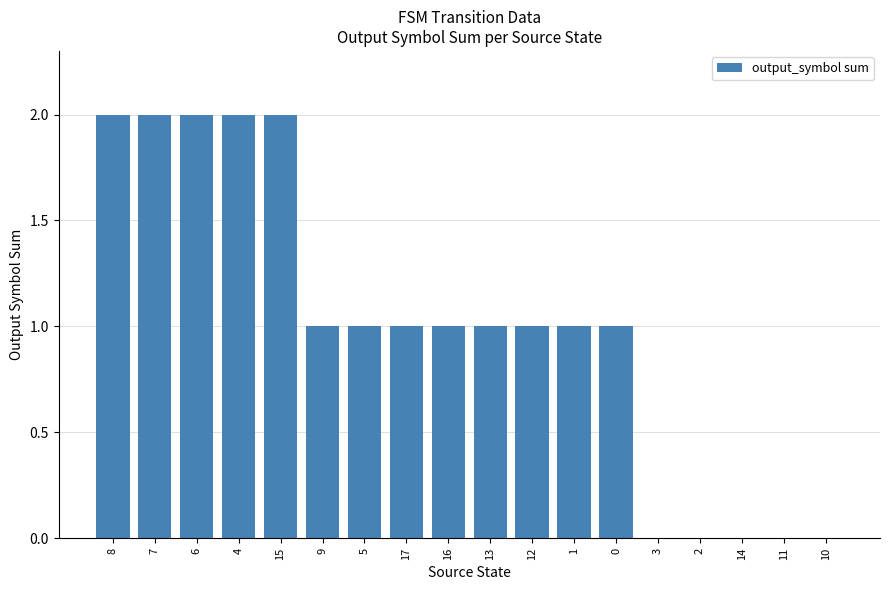

How many distinct data groups are displayed?

1